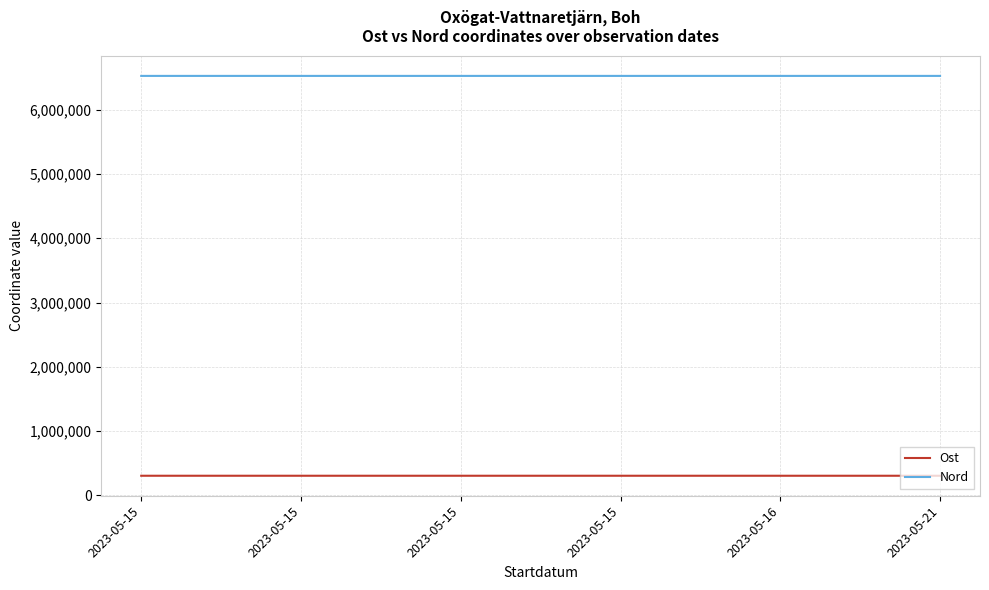

How many lines are shown in the chart?

2